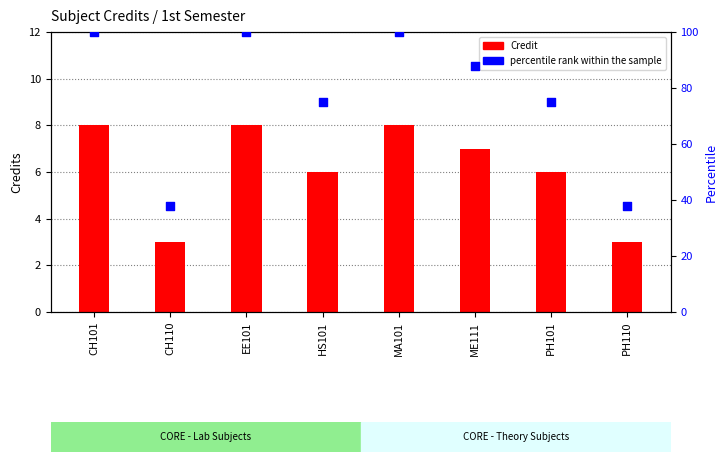

What are all the series names shown in the legend?

Credit, percentile rank within the sample